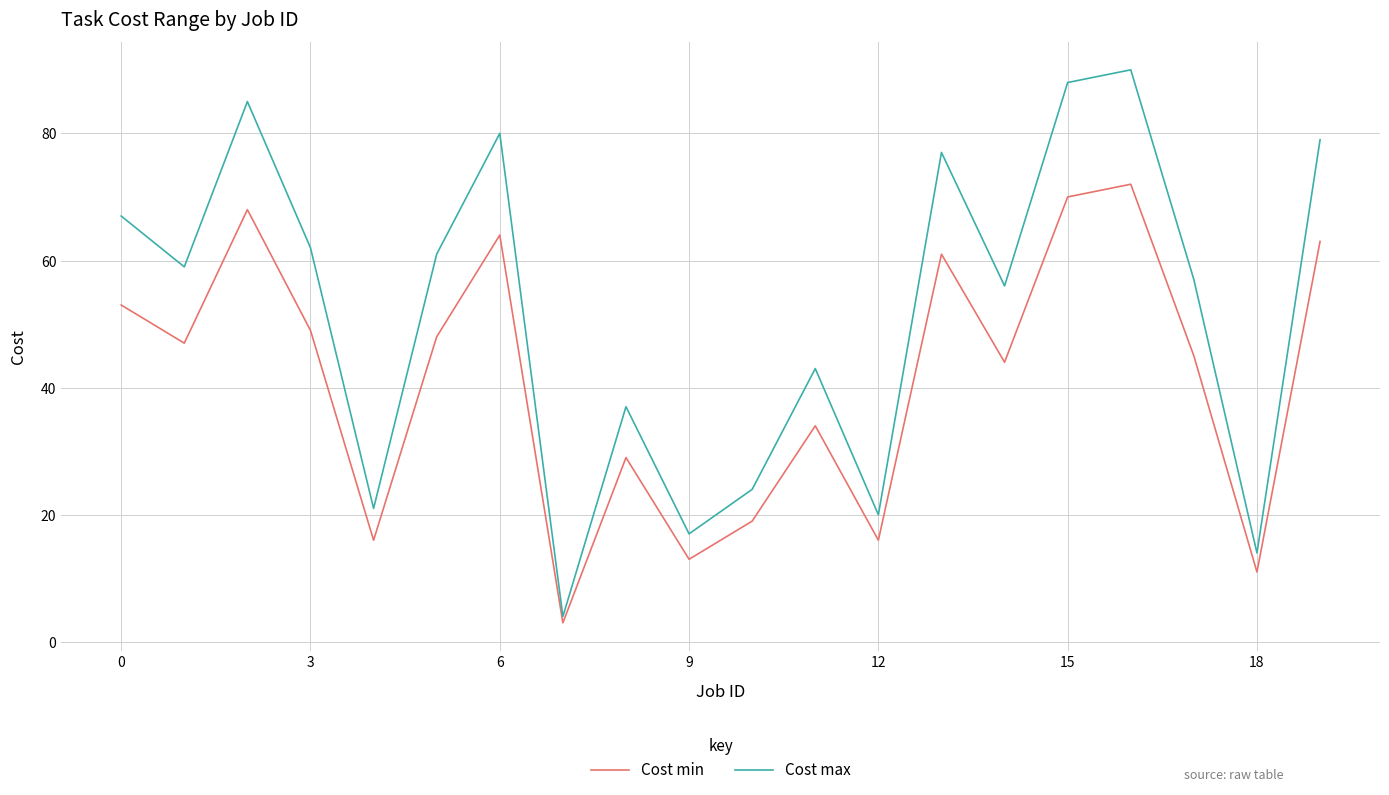

Rank the series by their maximum value, from lowest to highest.

Cost min, Cost max